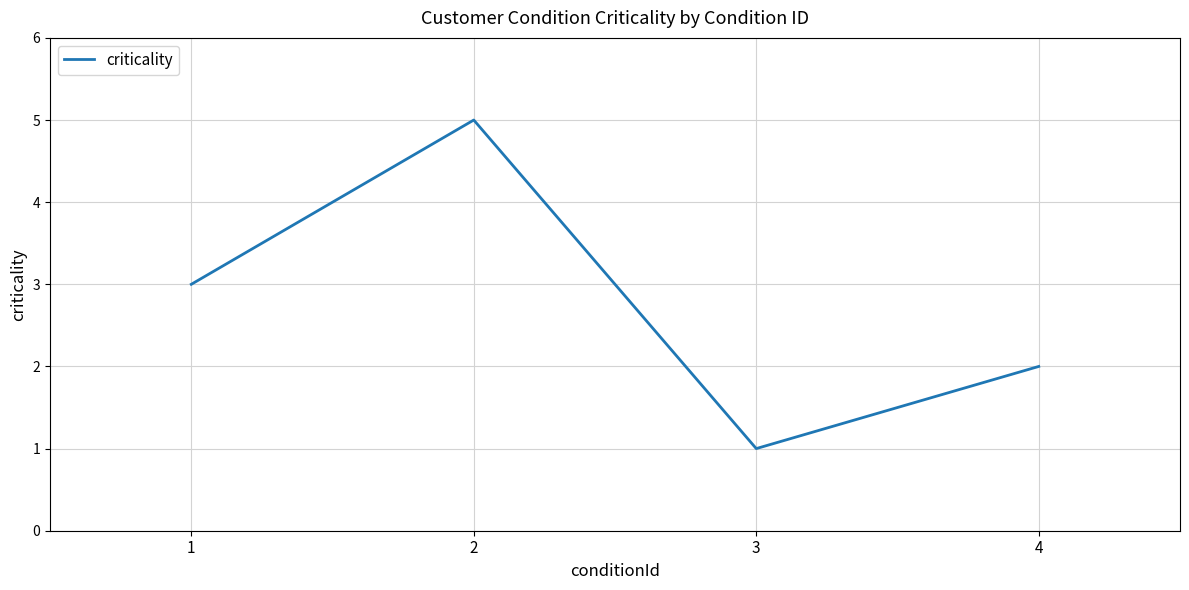

What is the difference between the values at 2 and 3?

4